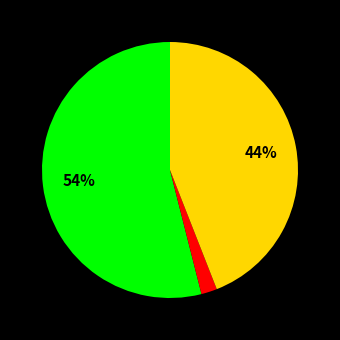

Does any single category account for the majority?

Yes